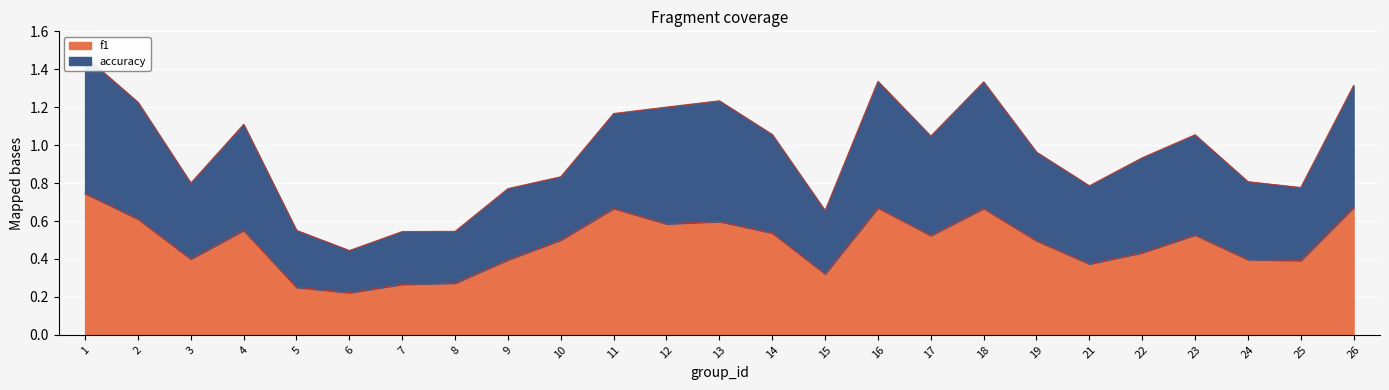

What is the maximum value shown in the chart?

1.5